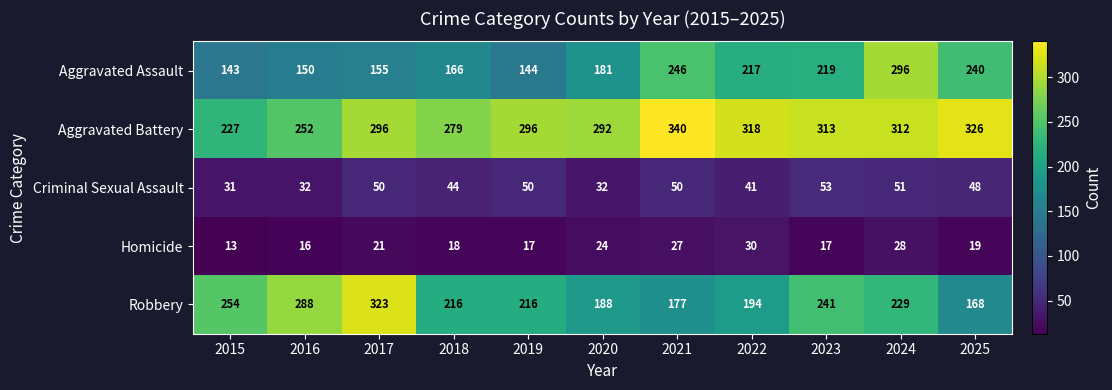

At which category does the chart reach its minimum across all series?

2015